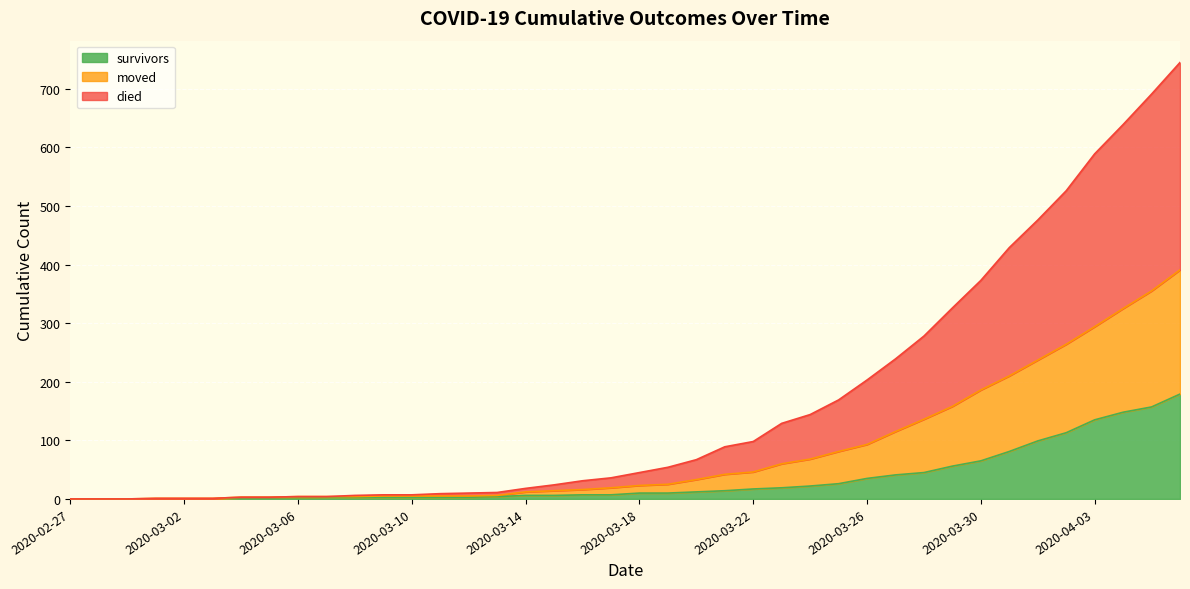

True or false: survivors has more than 1 interior local peaks.

False